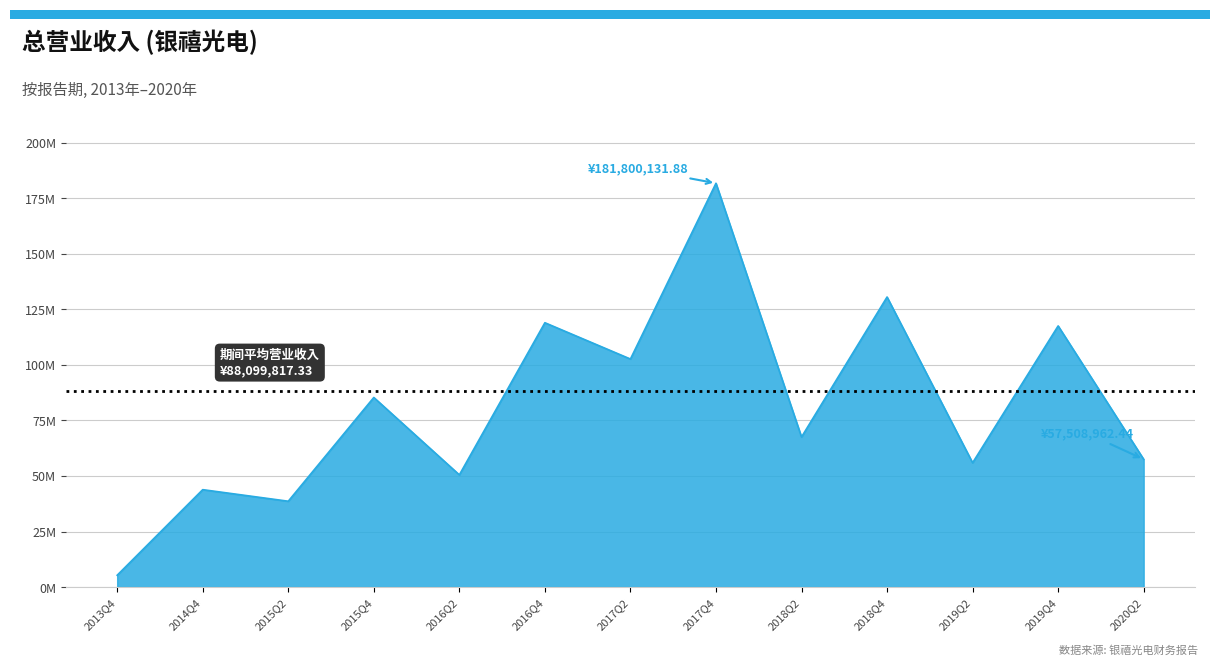

What position from the right is 2016Q4?

8